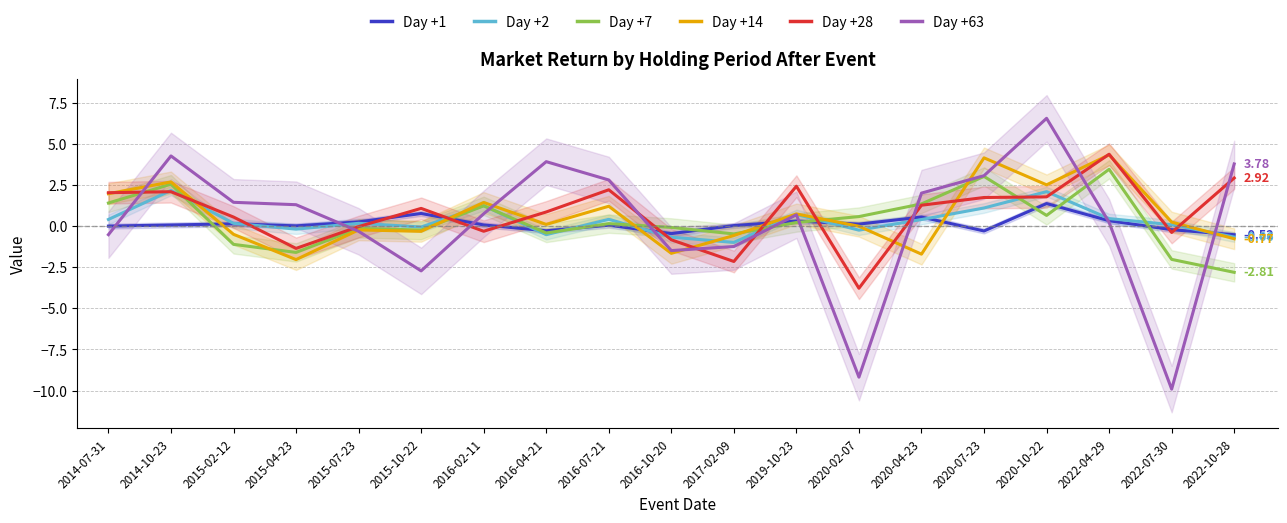

Where do Day +7 and Day +63 first cross each other?

2014-07-31 and 2014-10-23